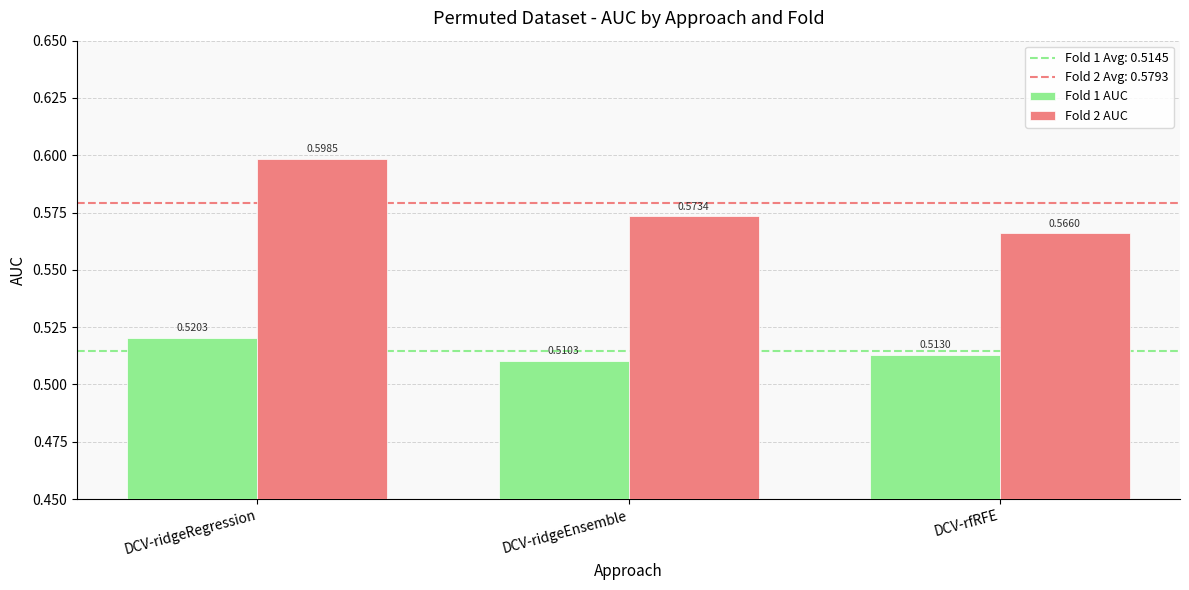

How many bars are there in total?

6